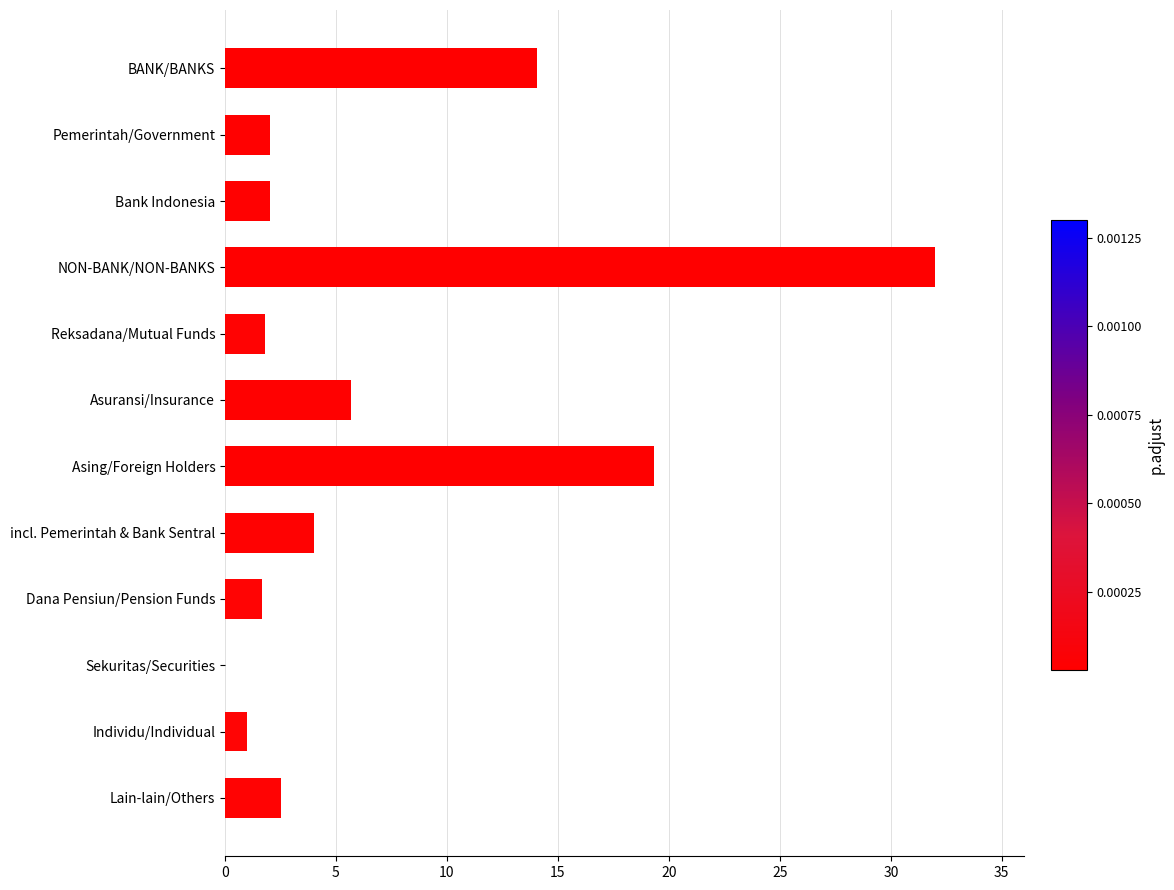

What is the sum of all values?

86.1